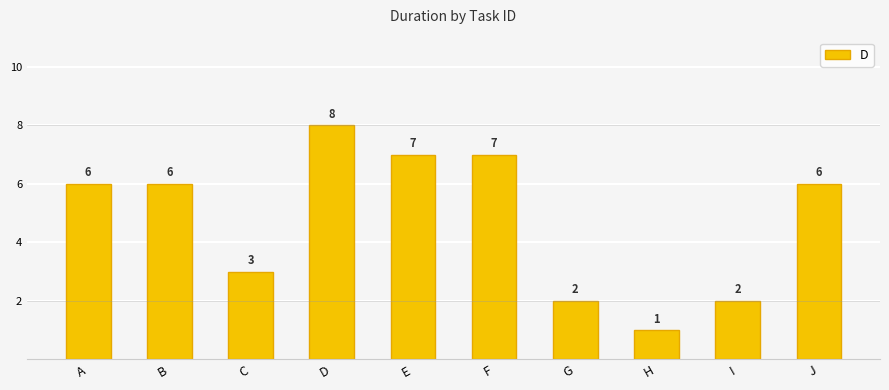

Reading left to right, list all the values displayed in this chart.

A=6	B=6	C=3	D=8	E=7	F=7	G=2	H=1	I=2	J=6